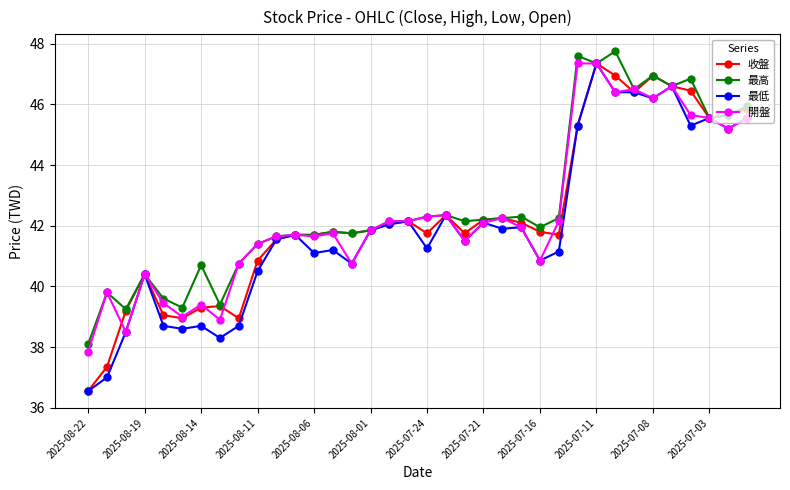

What is the maximum value shown in the chart?

47.8